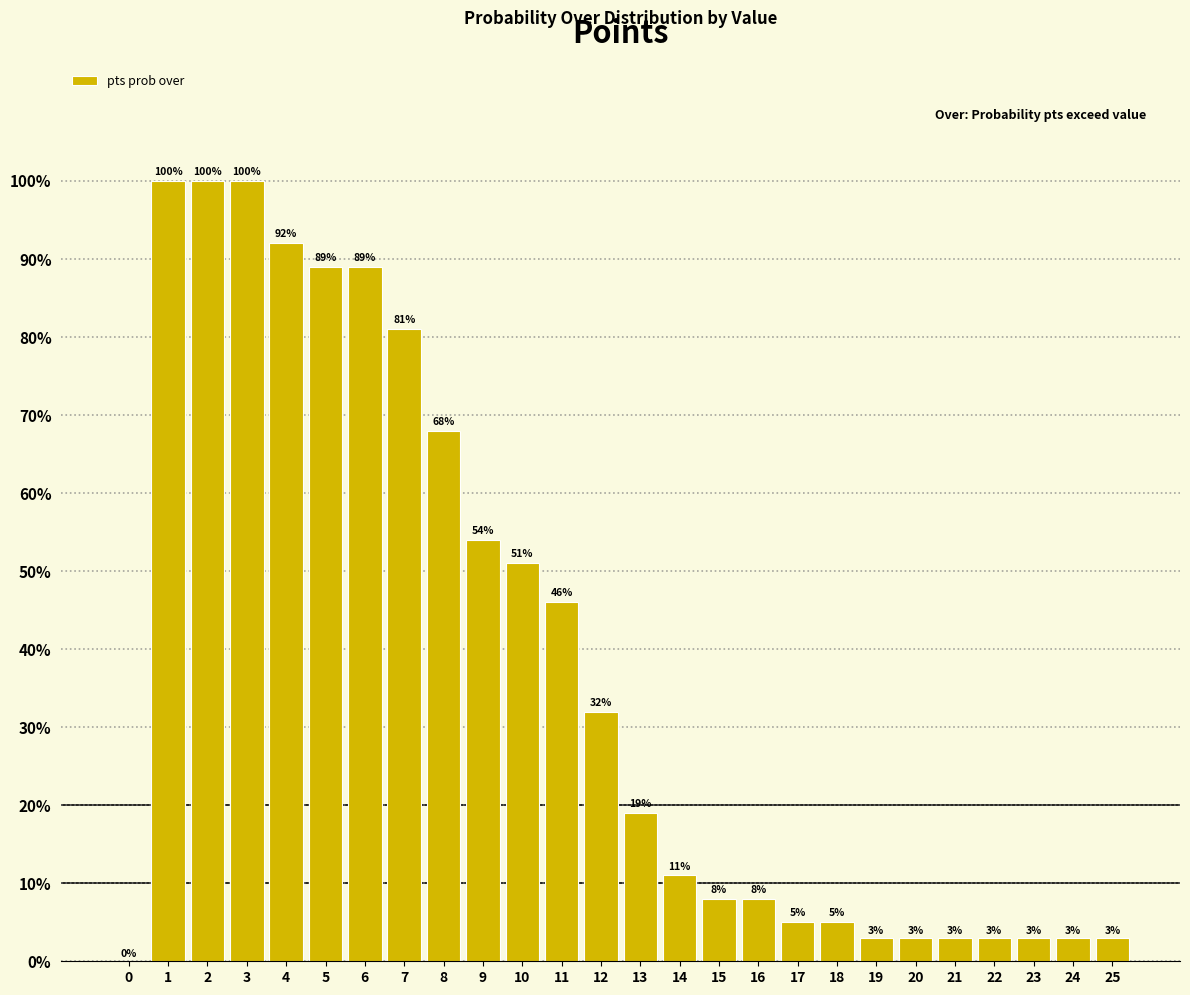

Reading left to right, extract all data points from this chart.

0=0	1=100	2=100	3=100	4=92	5=89	6=89	7=81	8=68	9=54	10=51	11=46	12=32	13=19	14=11	15=8	16=8	17=5	18=5	19=3	20=3	21=3	22=3	23=3	24=3	25=3